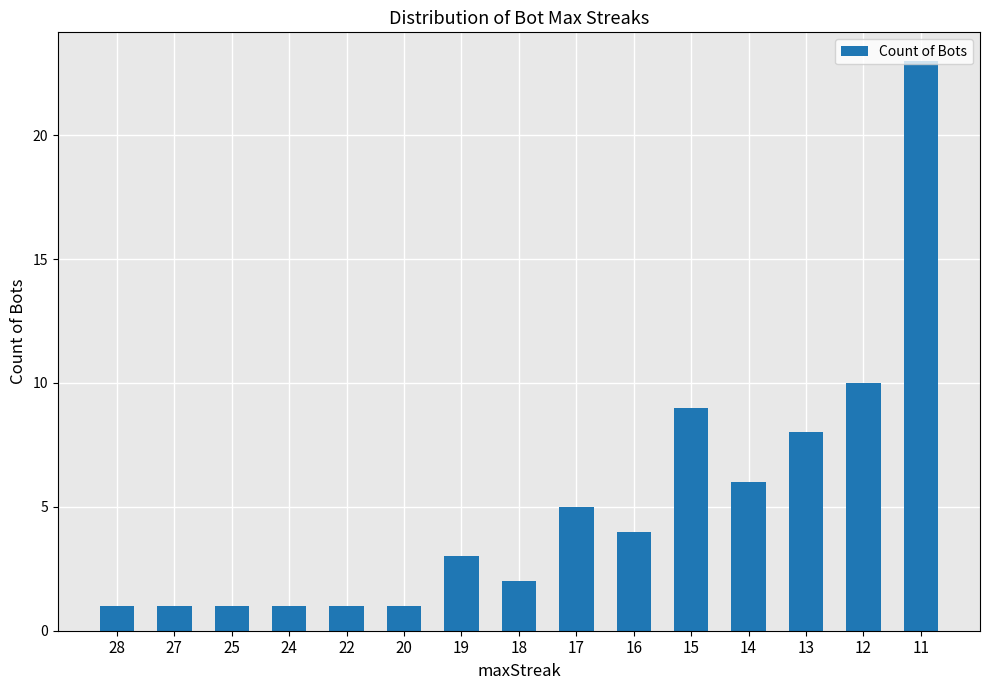

What is the difference between the second highest and minimum values?

9